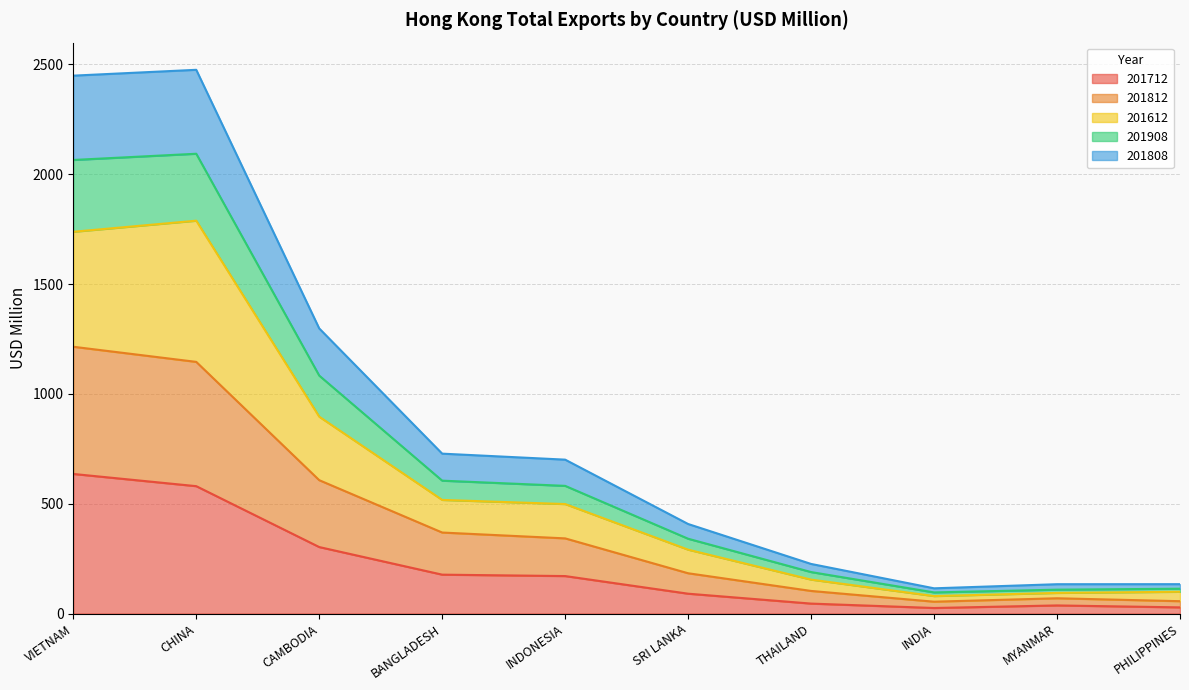

The value of 201712 at INDONESIA is 257.3. True or false?

False